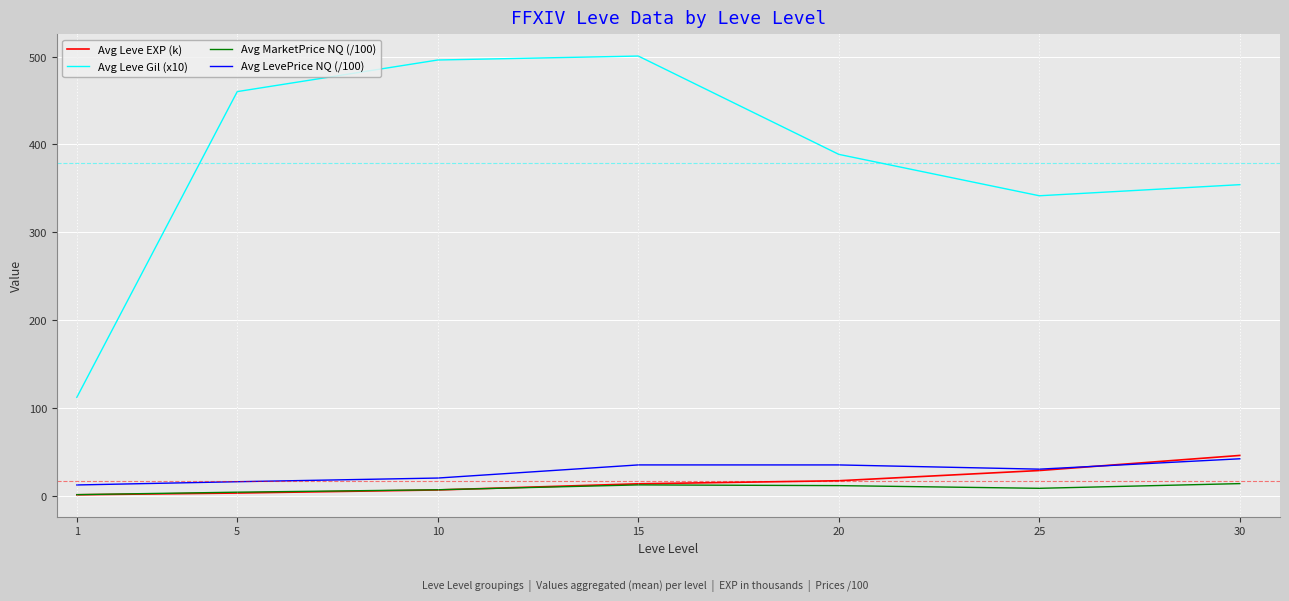

The Avg Leve EXP (k) series shows 6.5 at 10. True or false?

True